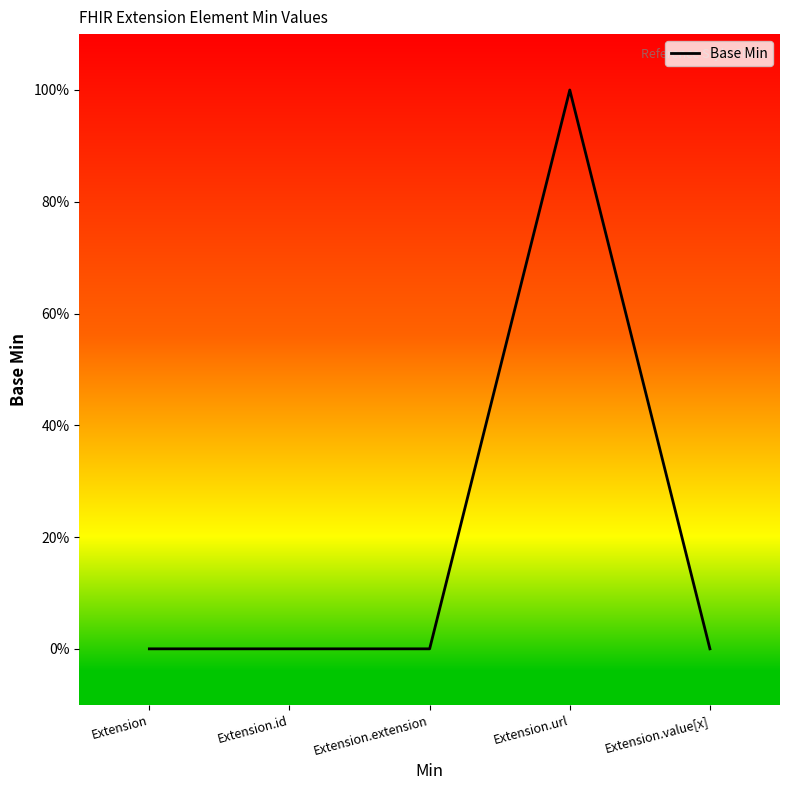

What is the change in value from Extension.url to Extension.value[x]?

-1